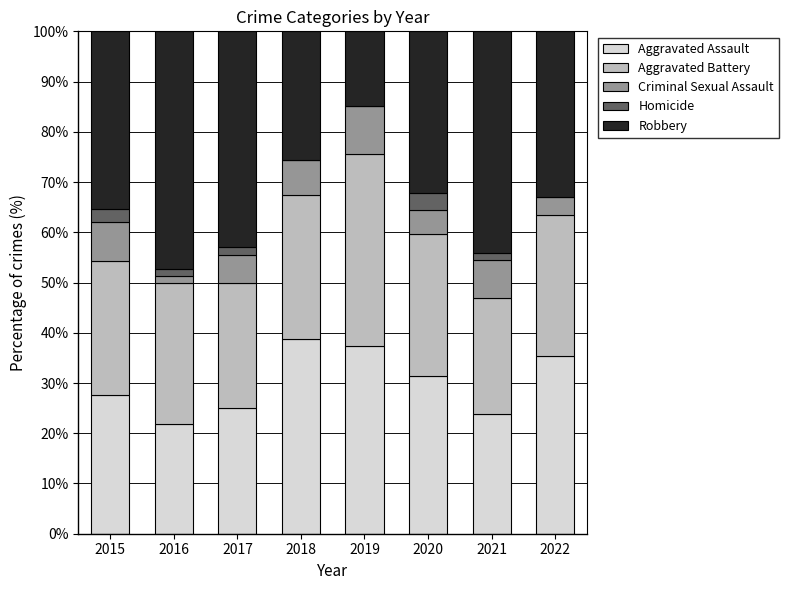

How many data points in Aggravated Assault are above 31?

4